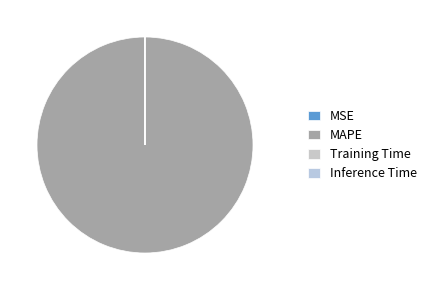

How many slices are in this pie chart?

4